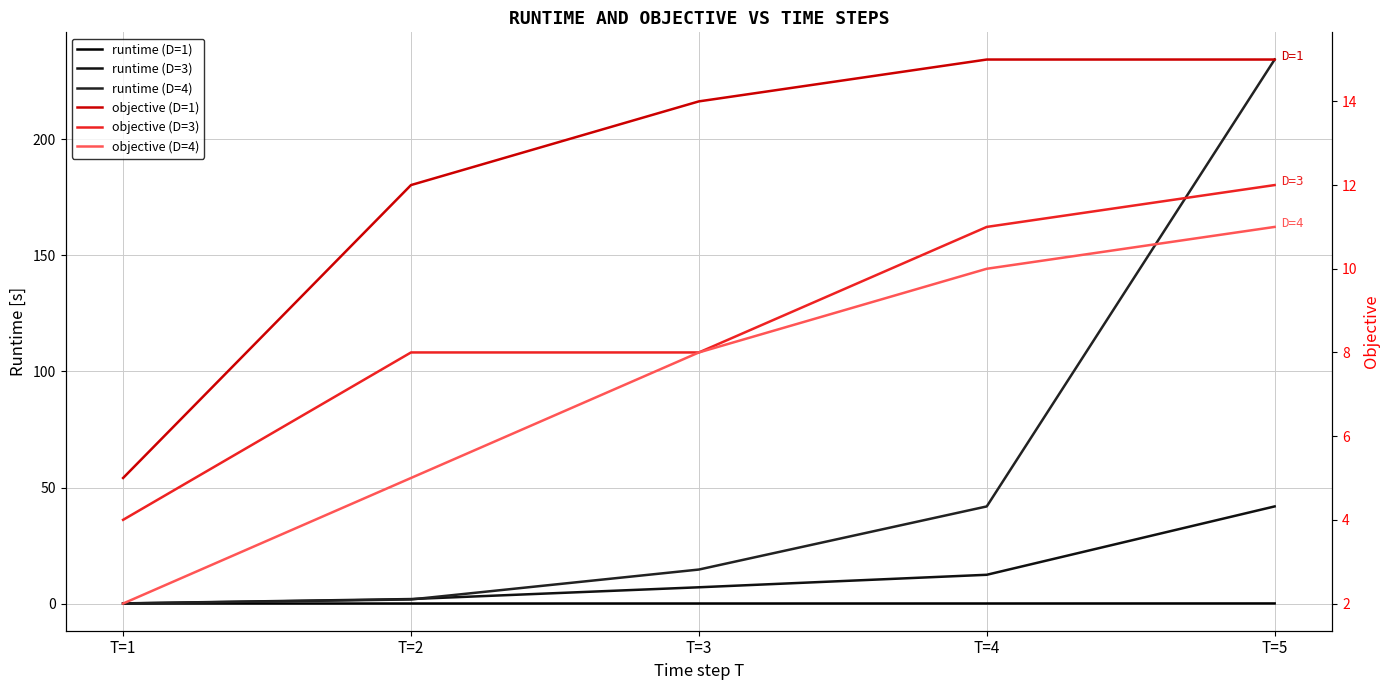

What is the difference between the highest and lowest values at T=4?

41.8